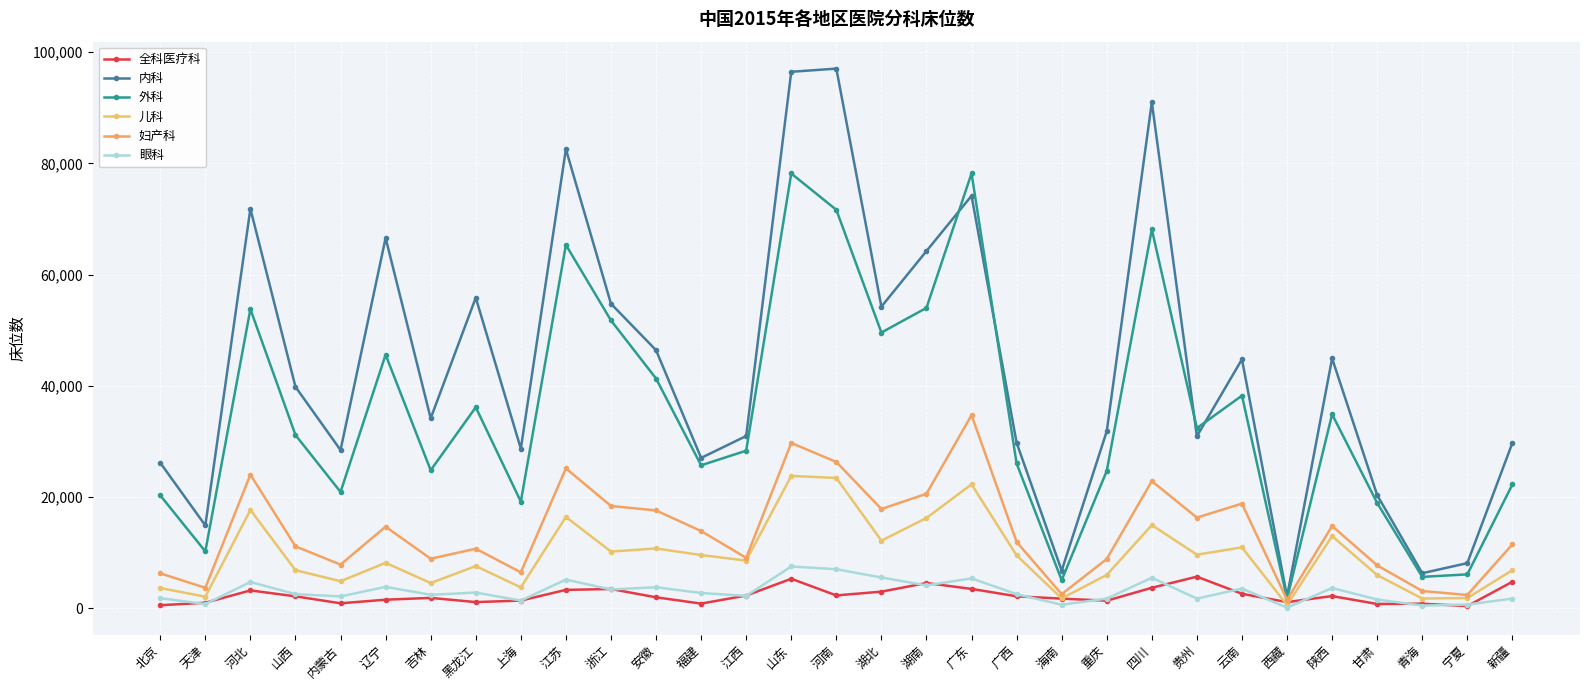

Which series changed the most between 吉林 and 新疆?

内科